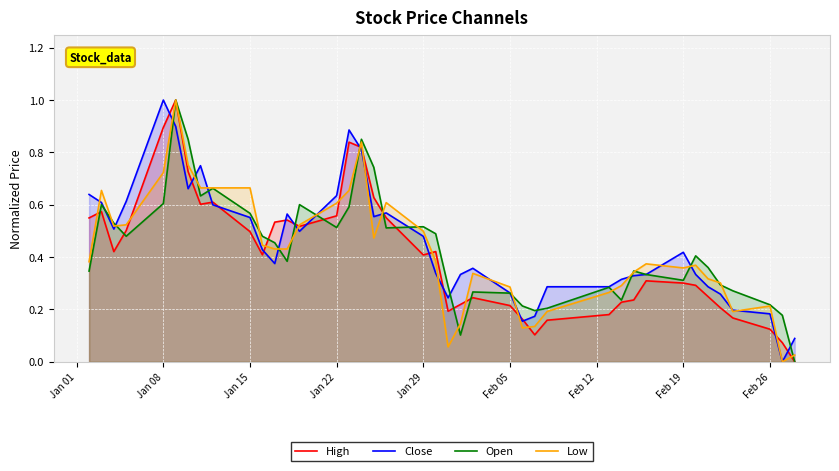

The value of Close at Jan 08 is 0.2. True or false?

False